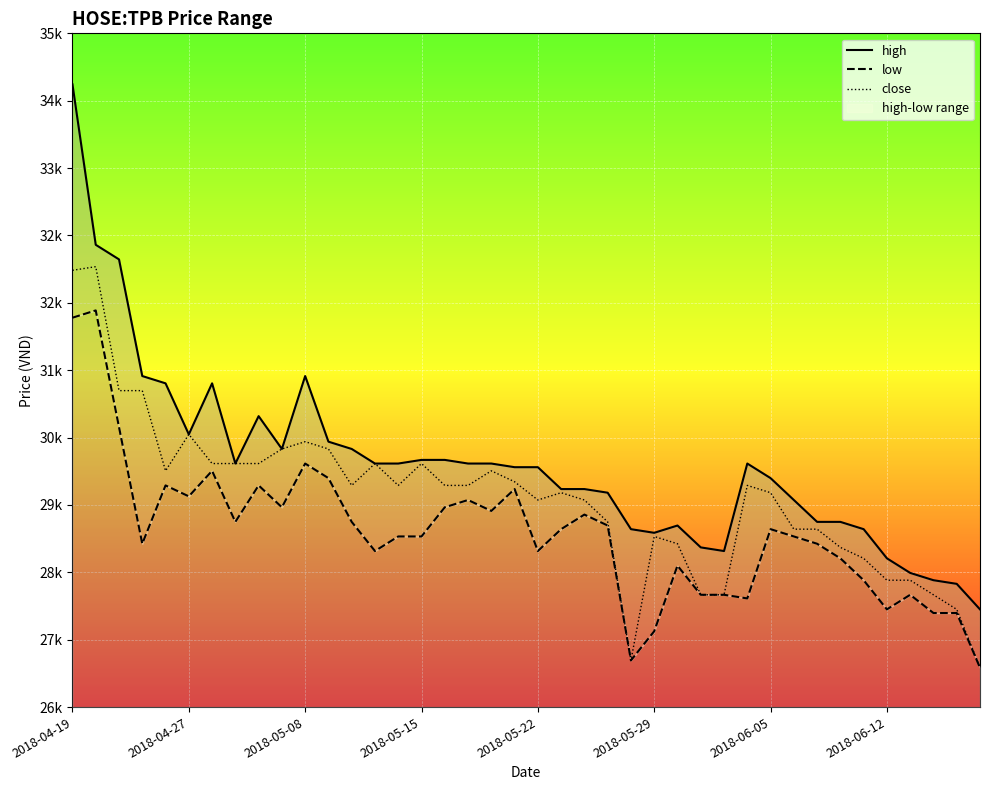

Rank the series by their maximum value, from lowest to highest.

low, close, high